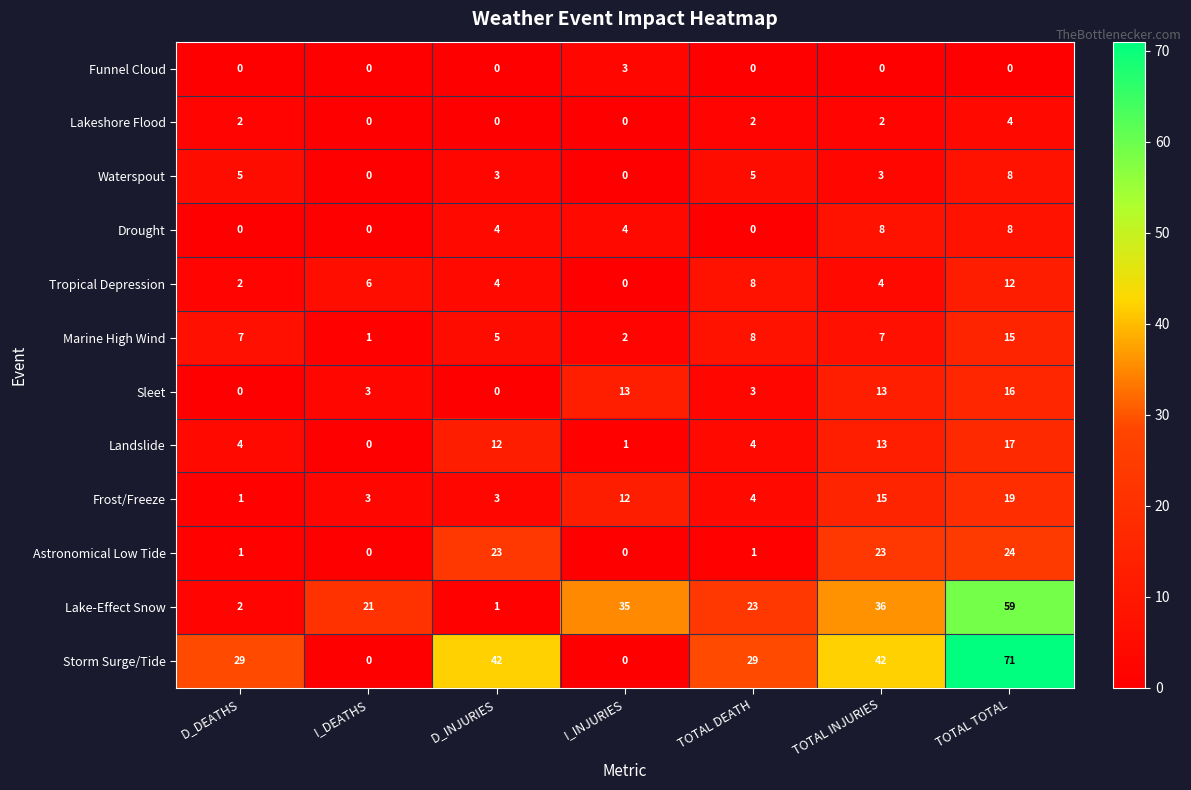

At how many categories does at least one series exceed 40?

3